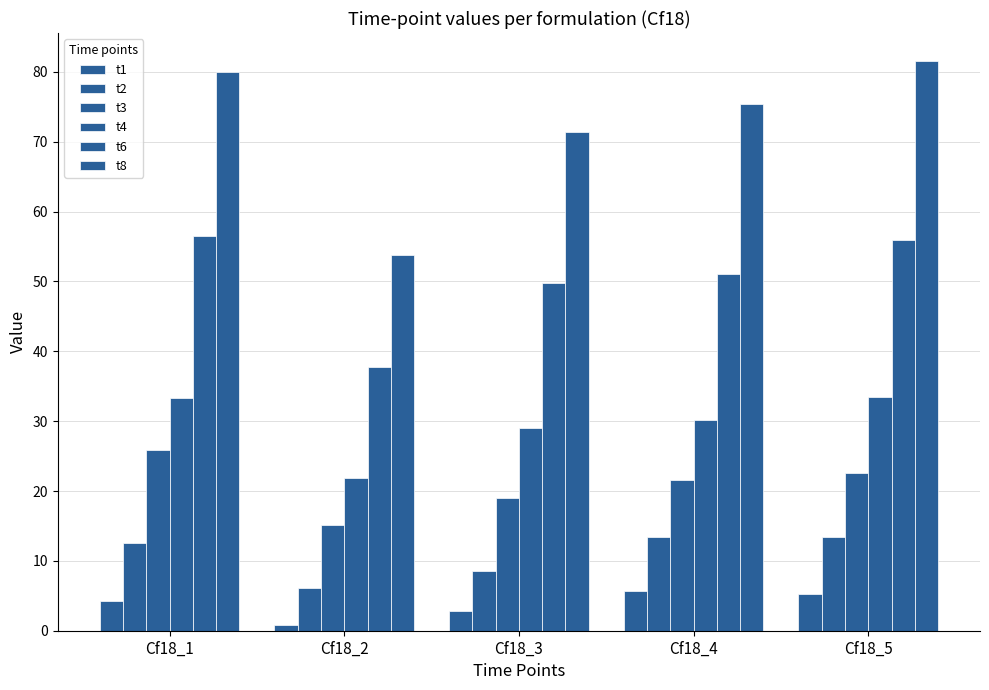

How many categories are shown in the chart?

5